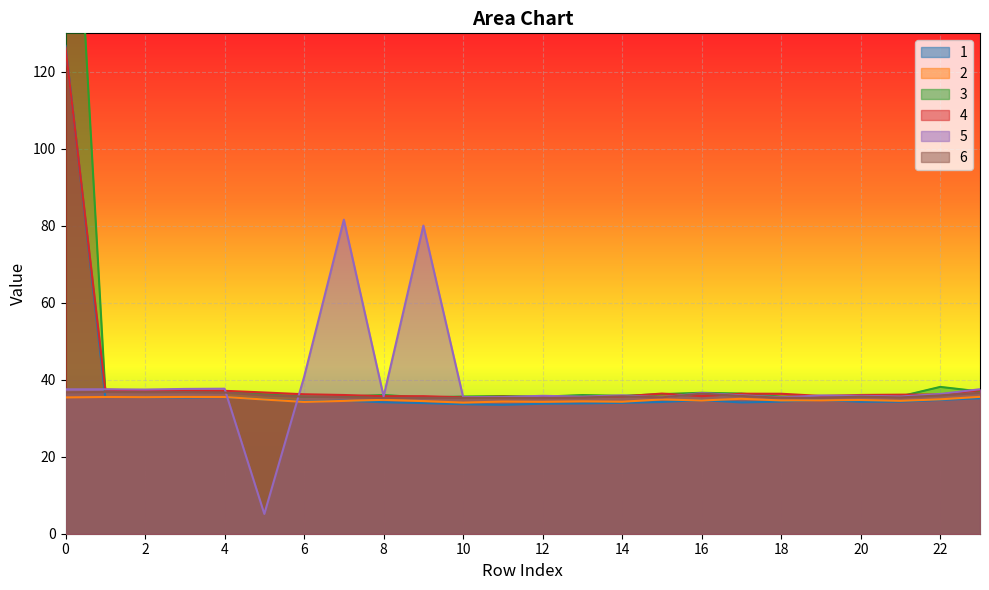

What is the sum of all 2 values?

835.2